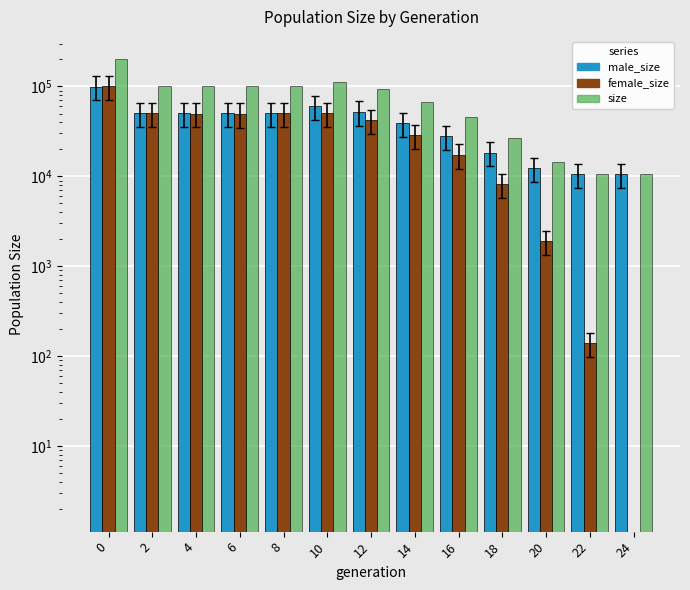

What is the value of the size bar at the 13th from the left?

10500